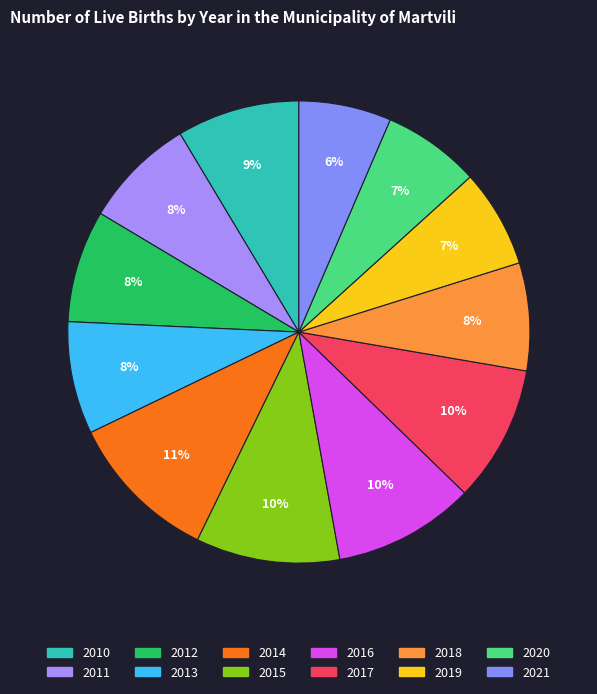

What is the largest slice in the pie chart?

2014